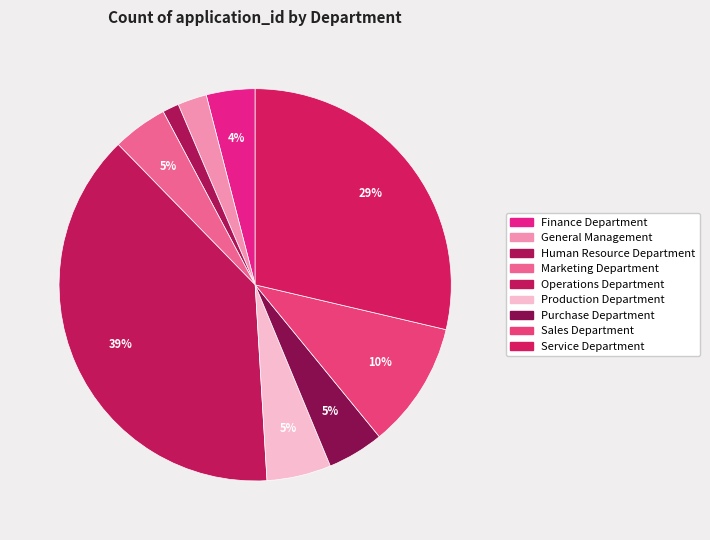

The Service Department slice represents 29% of the pie. True or false?

True